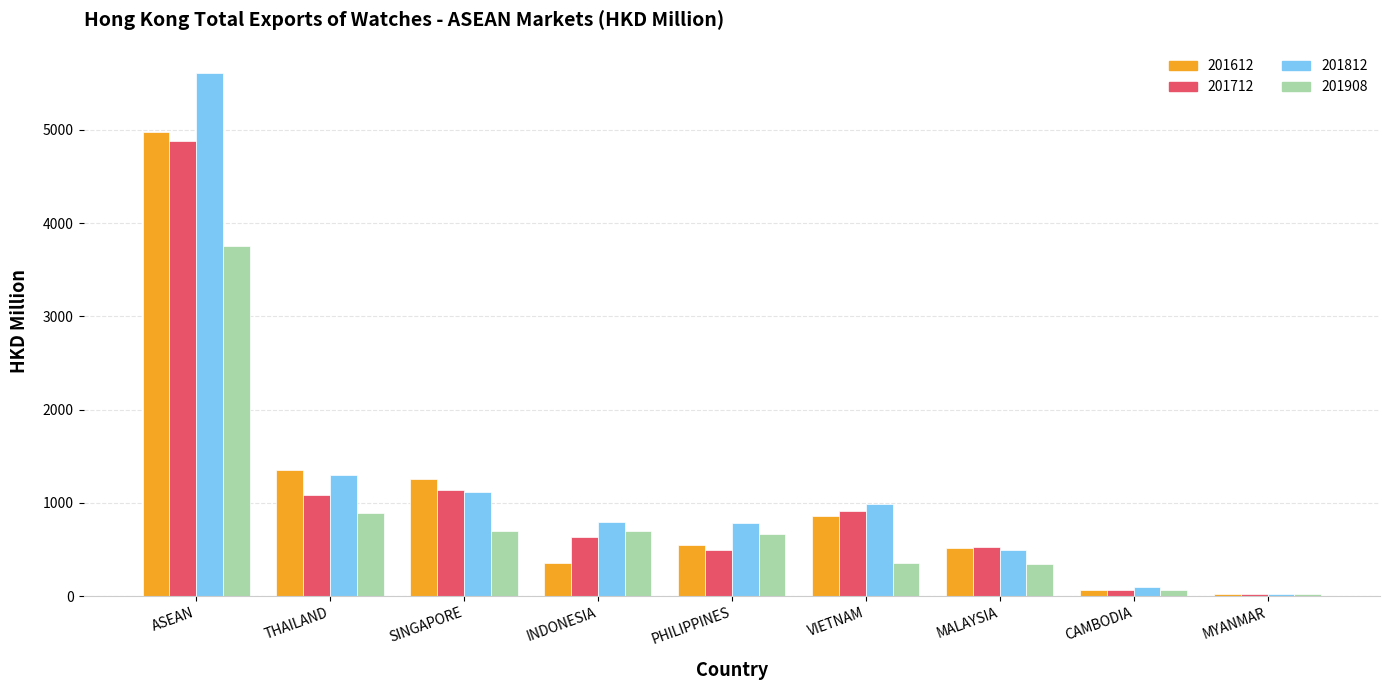

Which series has the widest spread of values?

201812